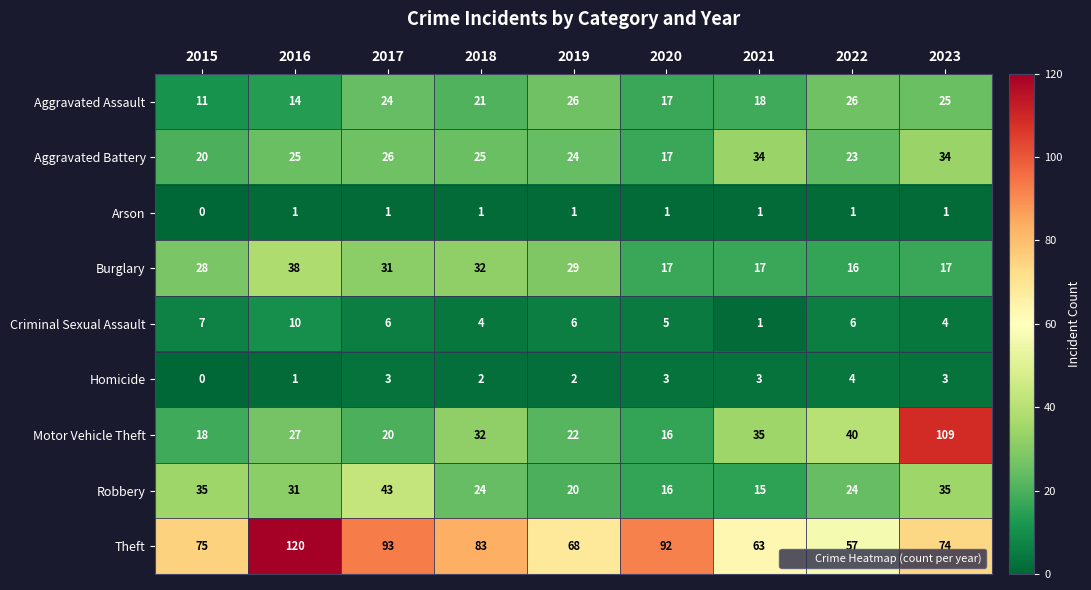

What is the minimum value for Aggravated Assault?

11